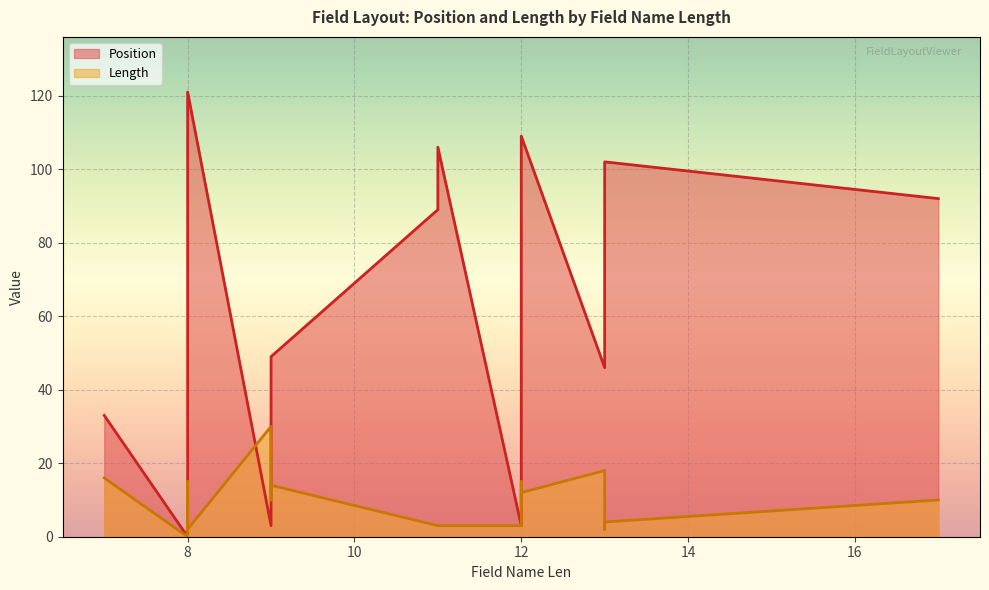

What is the greatest value displayed?

121